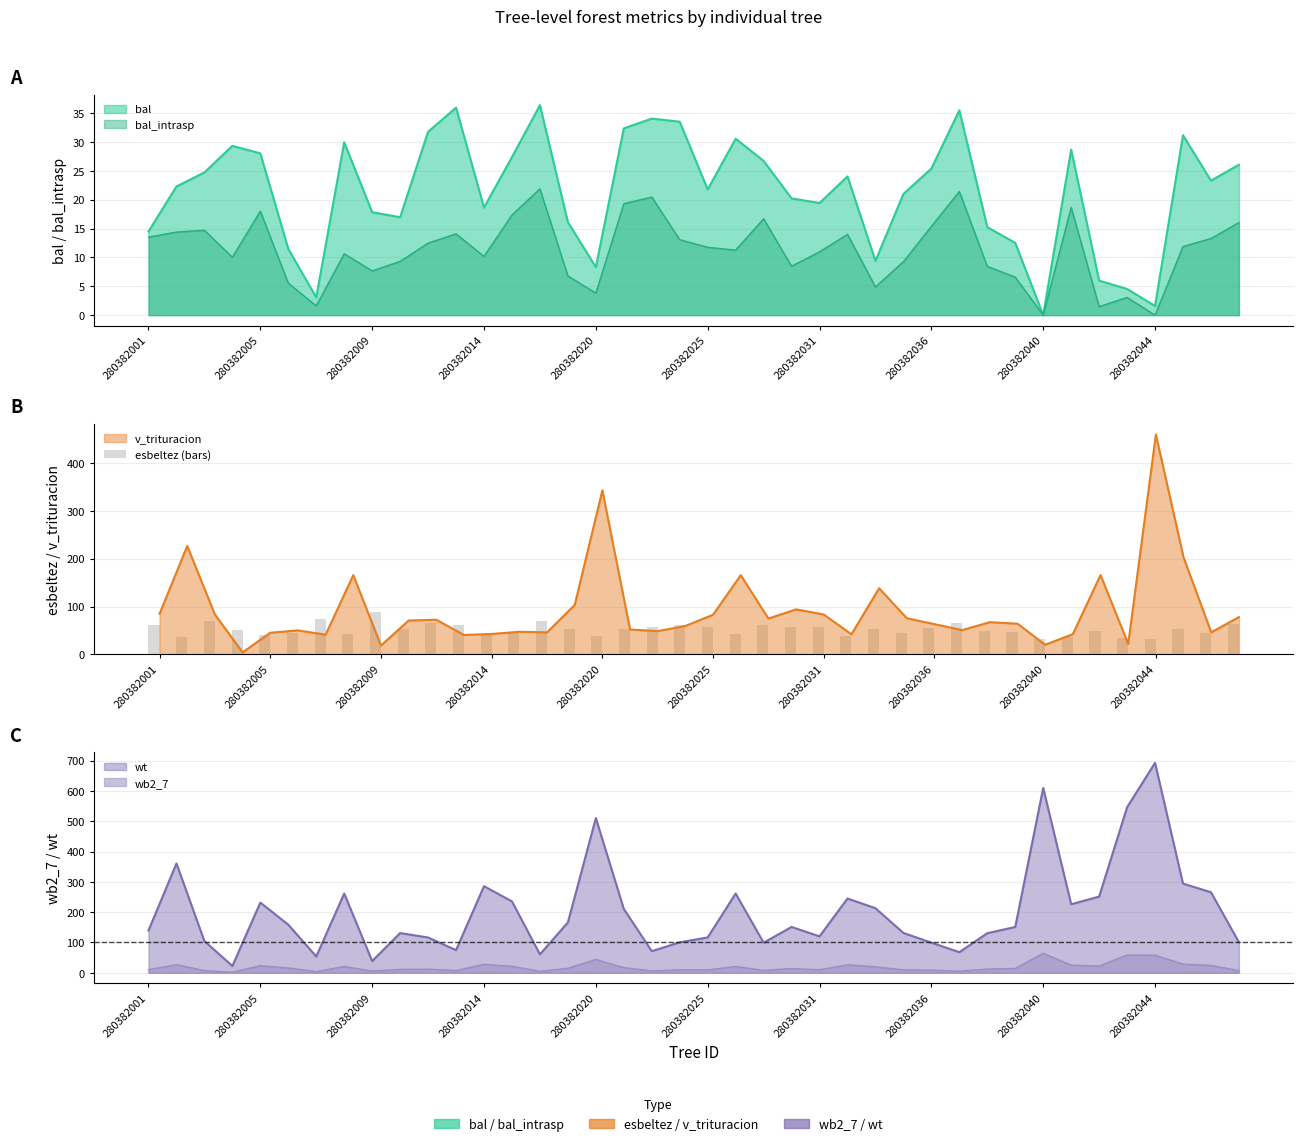

Count the number of categories in the chart.

40